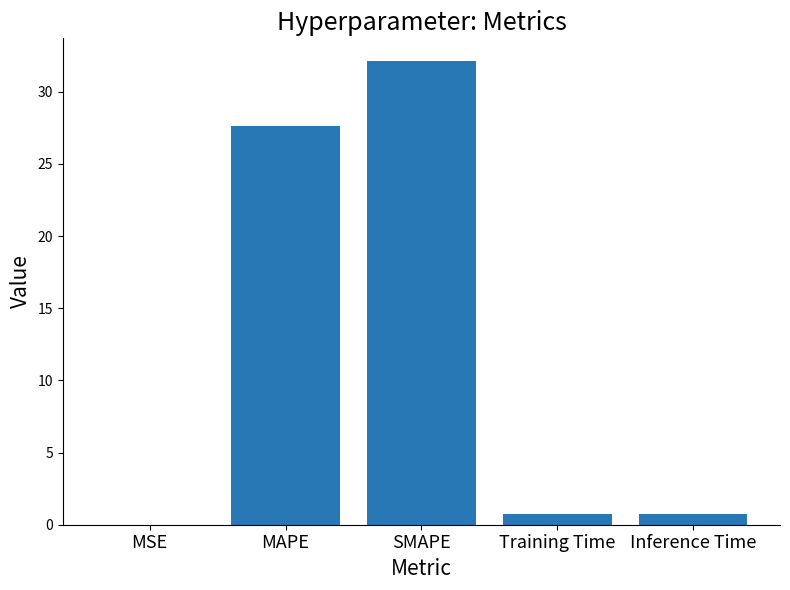

Are the bars horizontal?

No